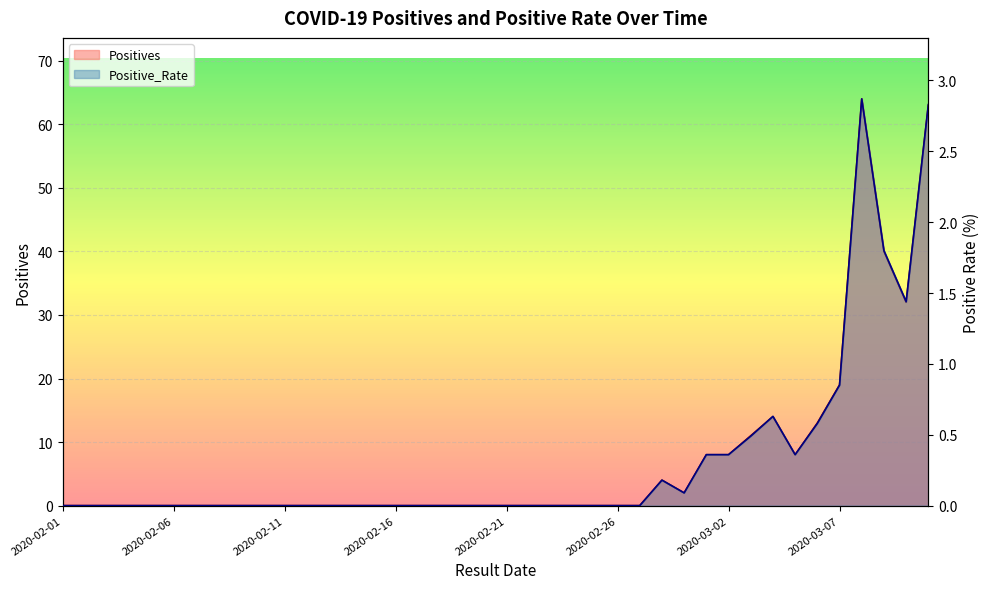

What is the value of the Positives point at the 38th from the left?

40.0